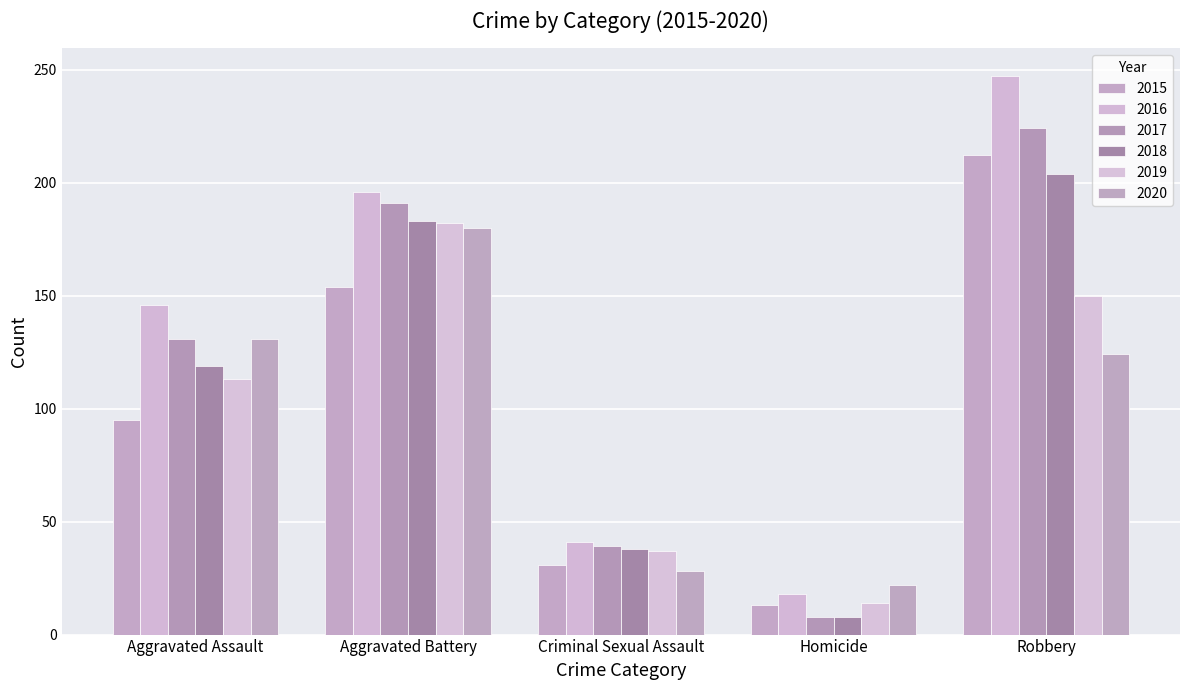

How many bars are there in each group?

6